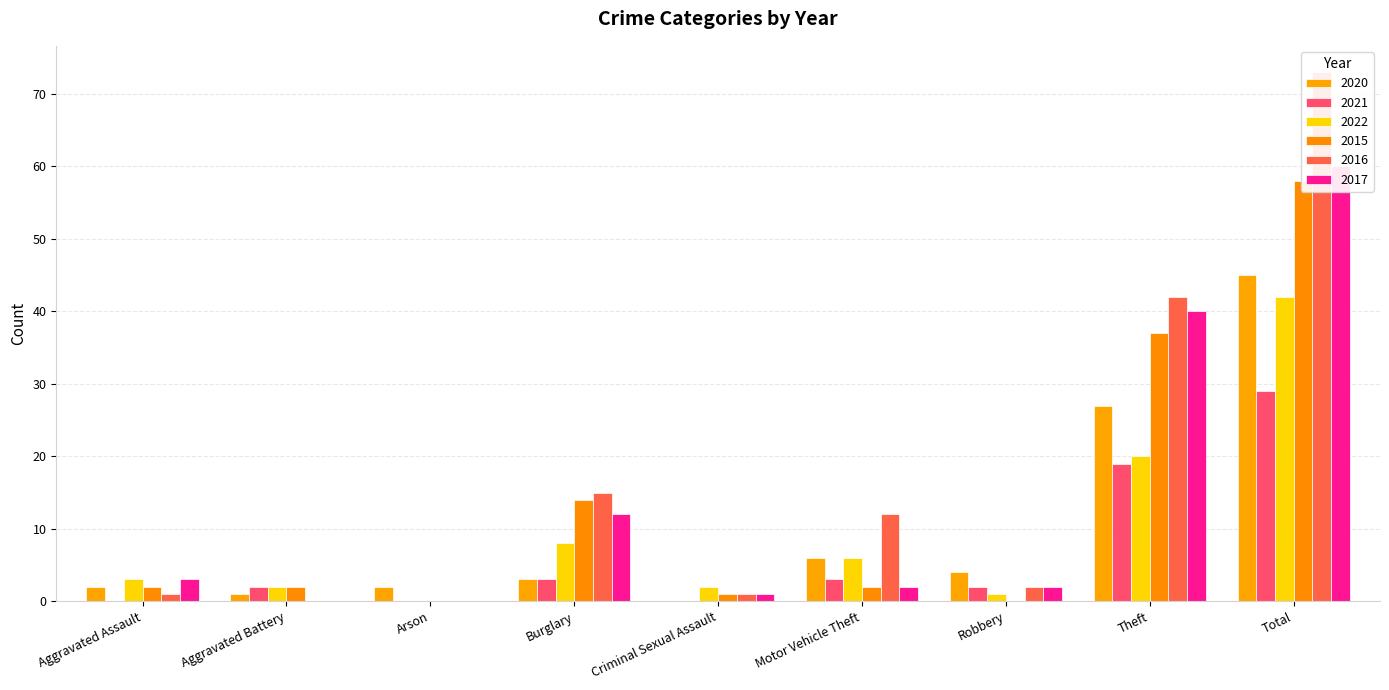

Are the bars horizontal?

No